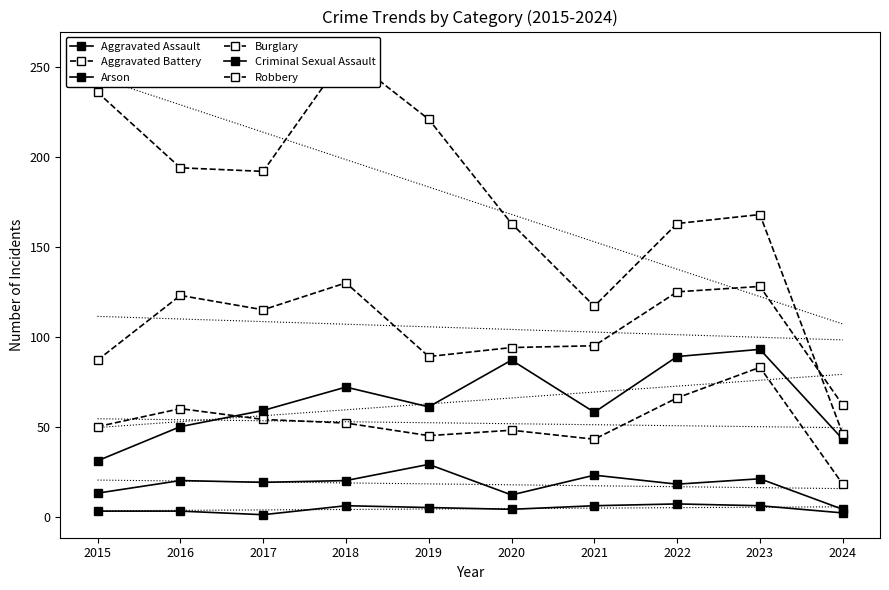

At which category does the chart reach its minimum across all series?

2017